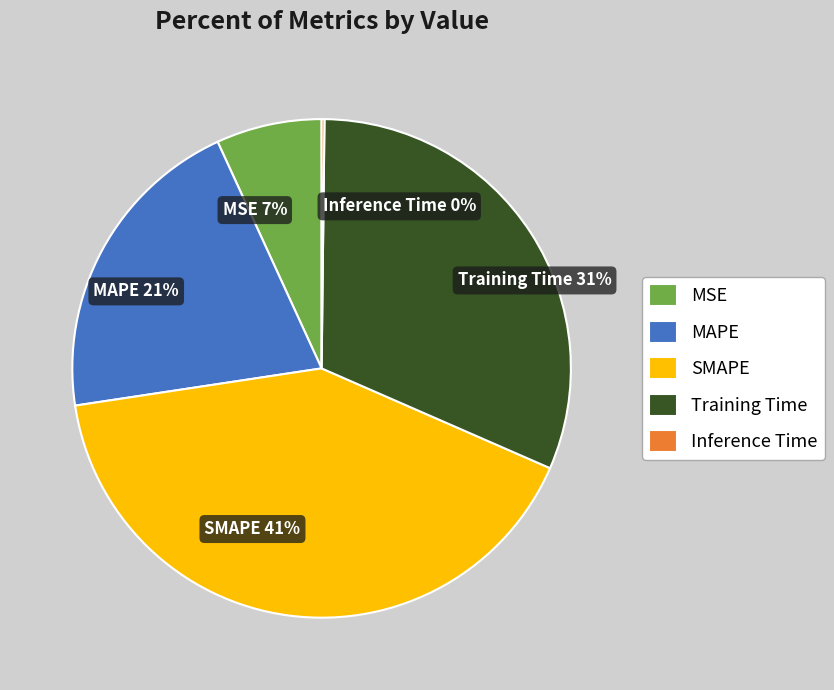

To the nearest percent, what is the combined percentage of MAPE and SMAPE?

62%